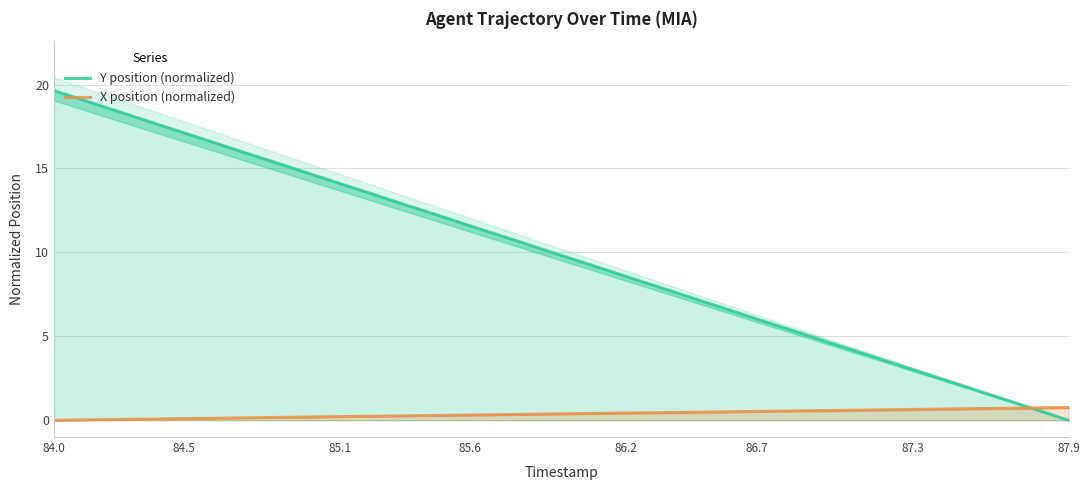

Which series has the largest total across all categories?

Y position (normalized)